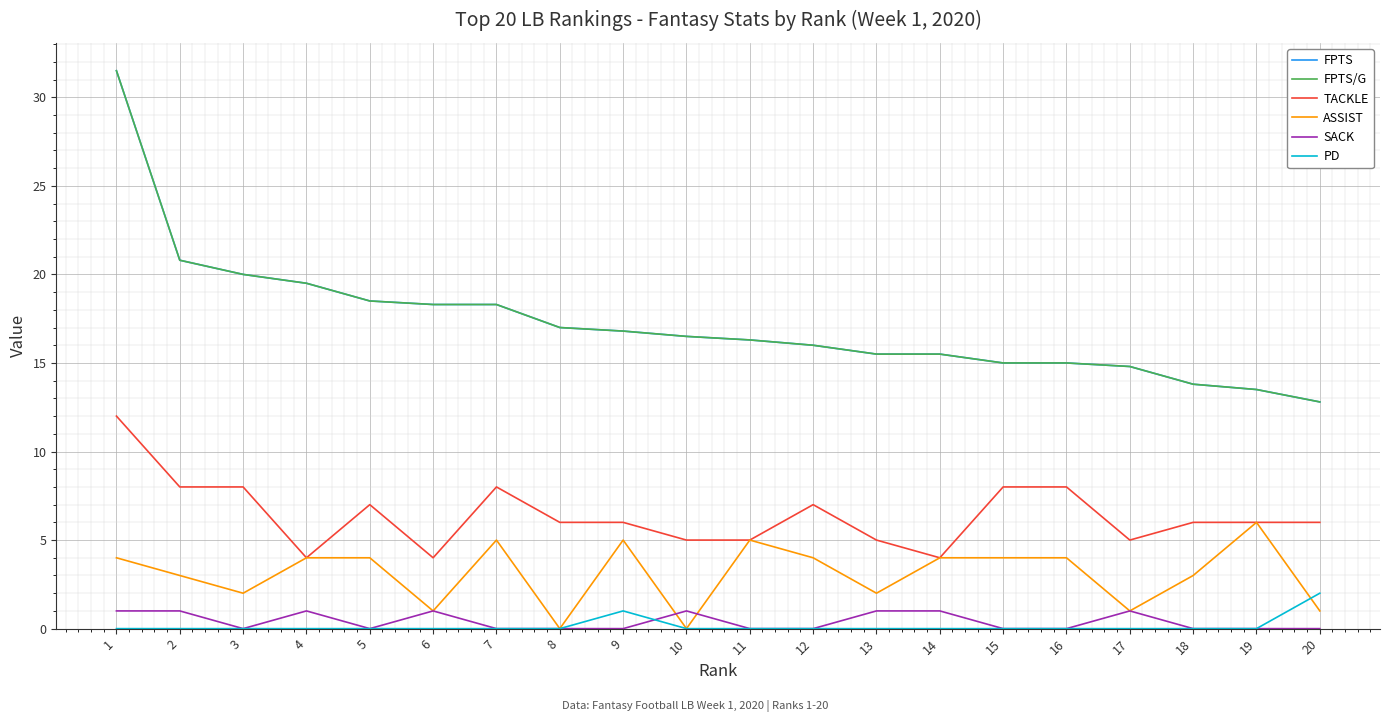

How many data points in FPTS/G are above 16?

11